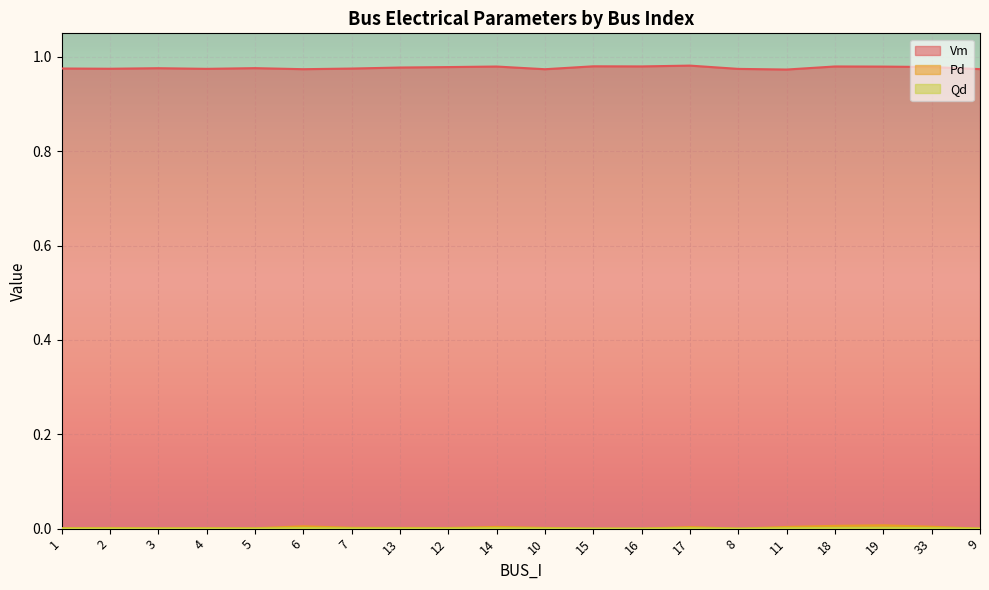

How many lines are shown in the chart?

3